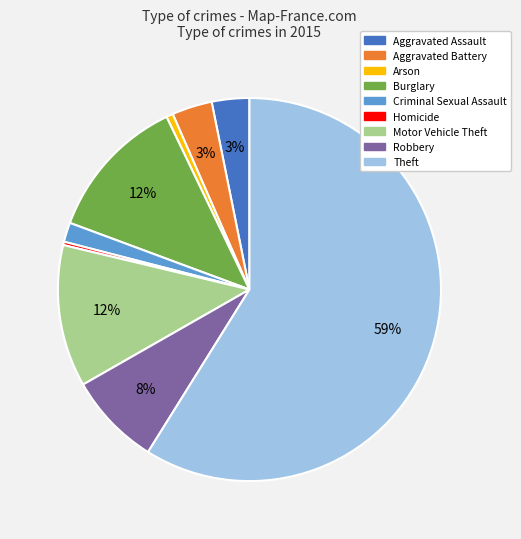

Is Arson the majority of the pie?

No